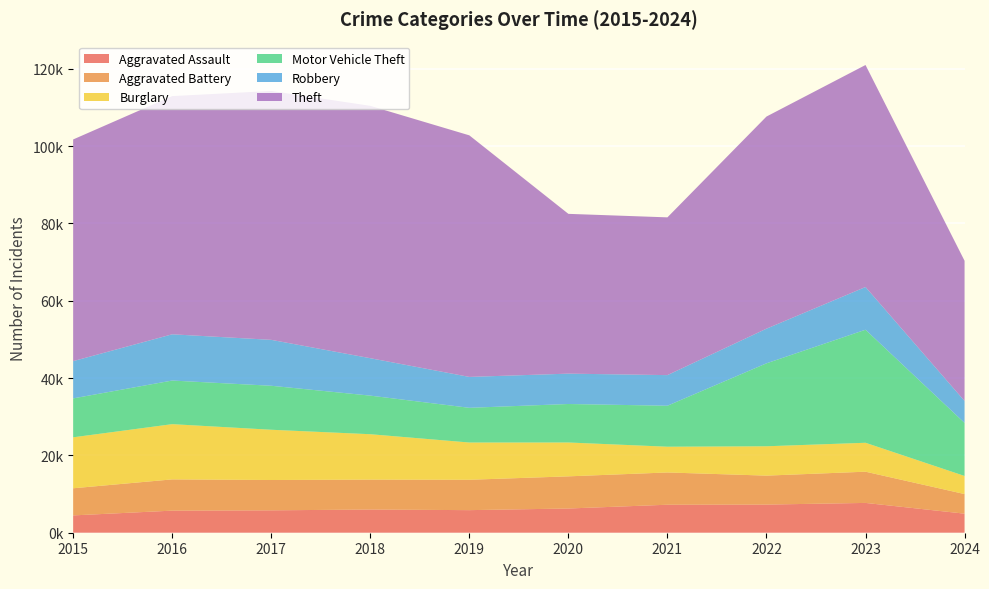

Reading left to right, what are all the values shown in this chart?

Aggravated Assault: 2015=4480	2016=5713	2017=5793	2018=6001	2019=5841	2020=6265	2021=7242	2022=7280	2023=7710	2024=4932
Aggravated Battery: 2015=7019	2016=8086	2017=7845	2018=7735	2019=7858	2020=8320	2021=8347	2022=7491	2023=8078	2024=5070
Burglary: 2015=13184	2016=14289	2017=13001	2018=11747	2019=9638	2020=8758	2021=6662	2022=7593	2023=7482	2024=4682
Motor Vehicle Theft: 2015=10068	2016=11285	2017=11380	2018=9985	2019=8977	2020=9959	2021=10603	2022=21461	2023=29246	2024=13724
Robbery: 2015=9638	2016=11960	2017=11880	2018=9681	2019=7995	2020=7855	2021=7920	2022=8963	2023=11054	2024=5678
Theft: 2015=57351	2016=61623	2017=64386	2018=65289	2019=62495	2020=41337	2021=40813	2022=54879	2023=57432	2024=36263